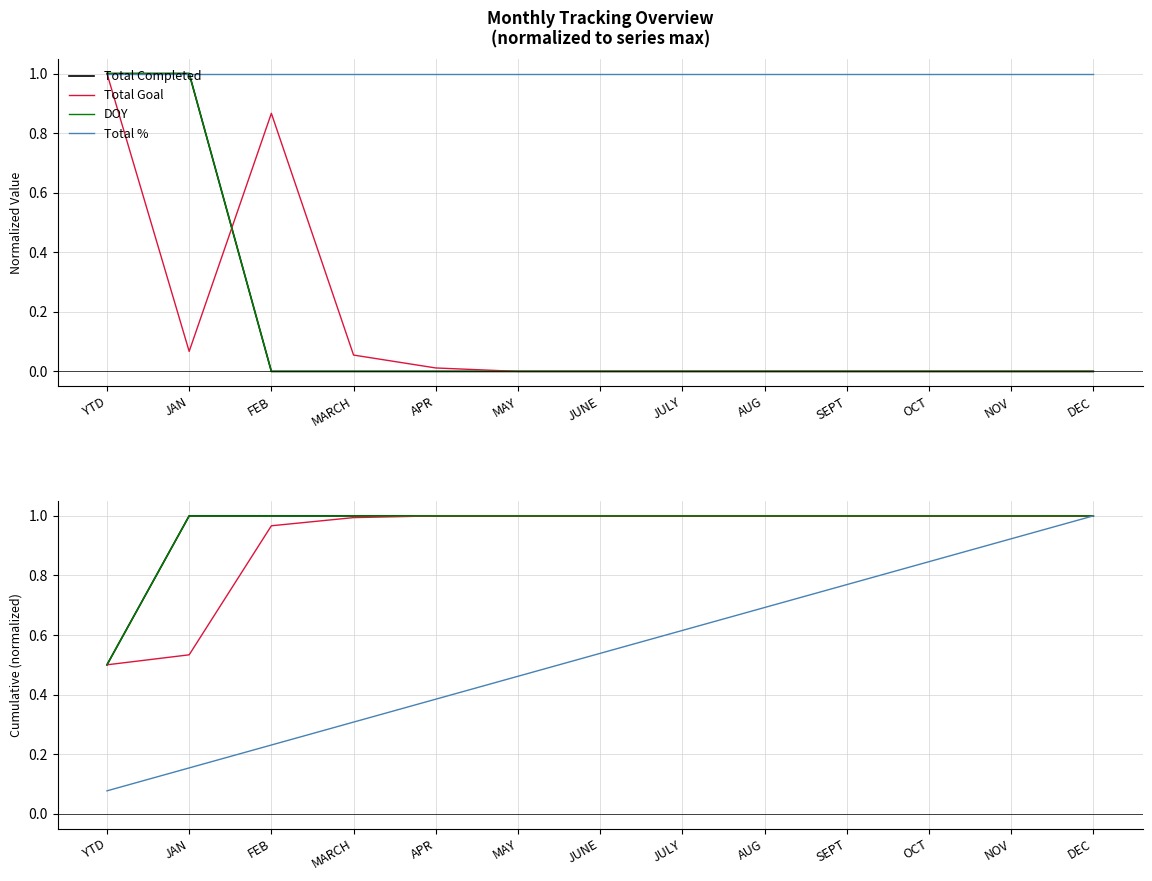

What are all the series names shown in the legend?

Total Completed, Total Goal, DOY, Total %